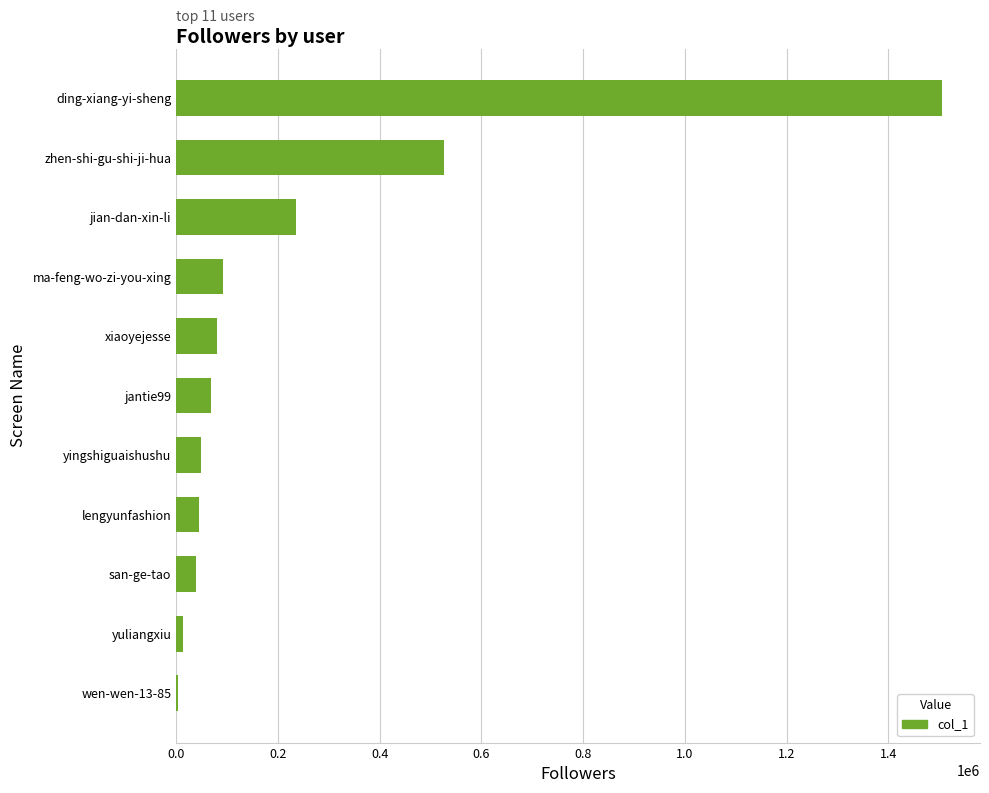

Are the bars horizontal?

Yes